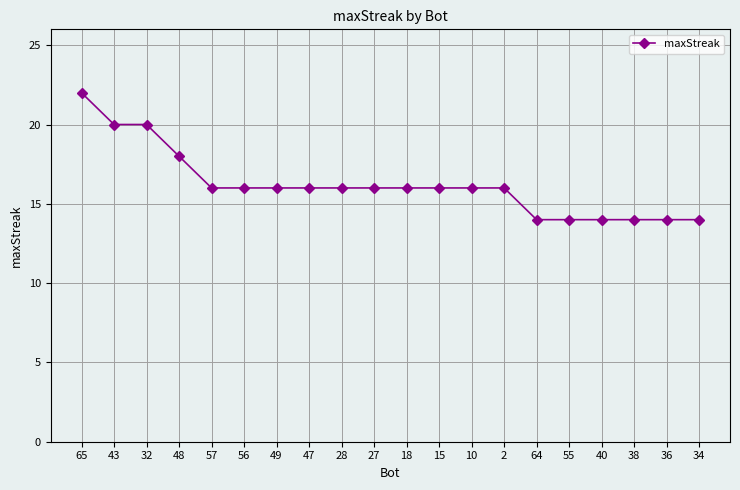

What is the label of the 5th point from the left?

57